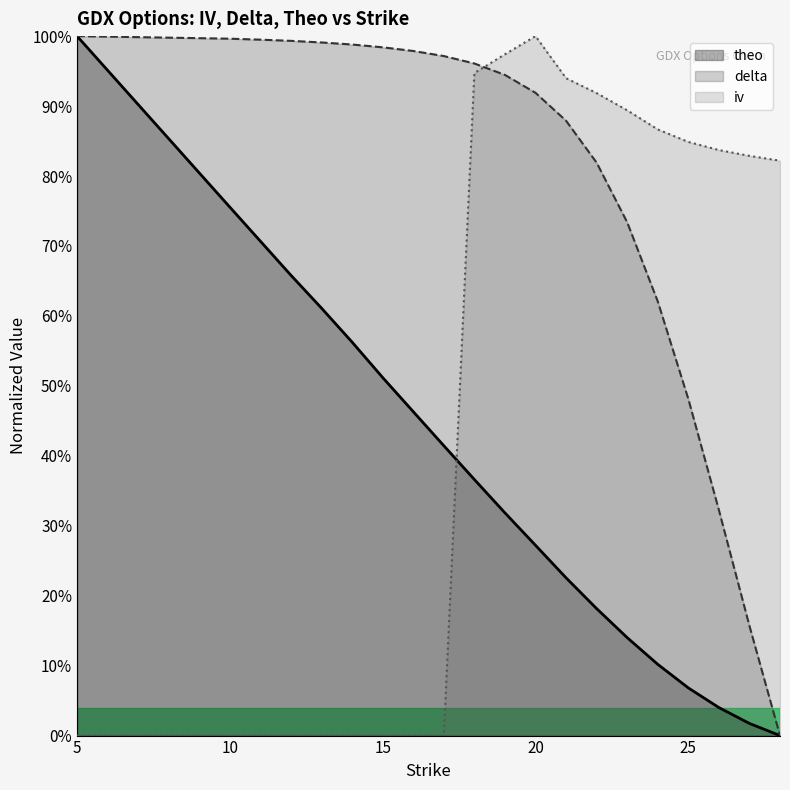

What is the total value across all series at 24?

1.6